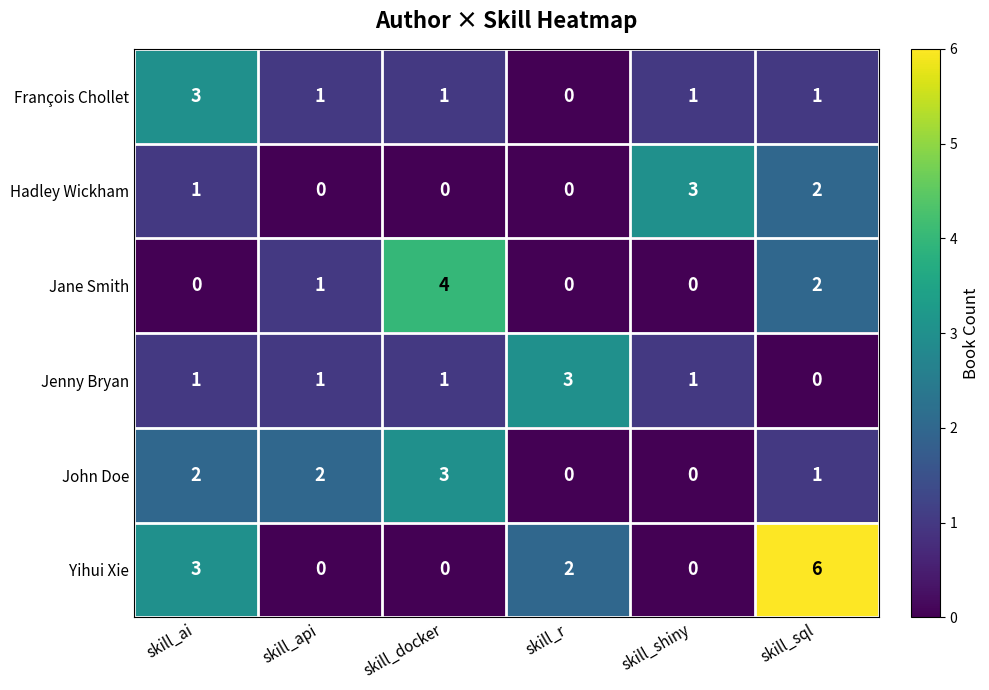

Between skill_api and skill_docker, which series saw the biggest shift?

Jane Smith